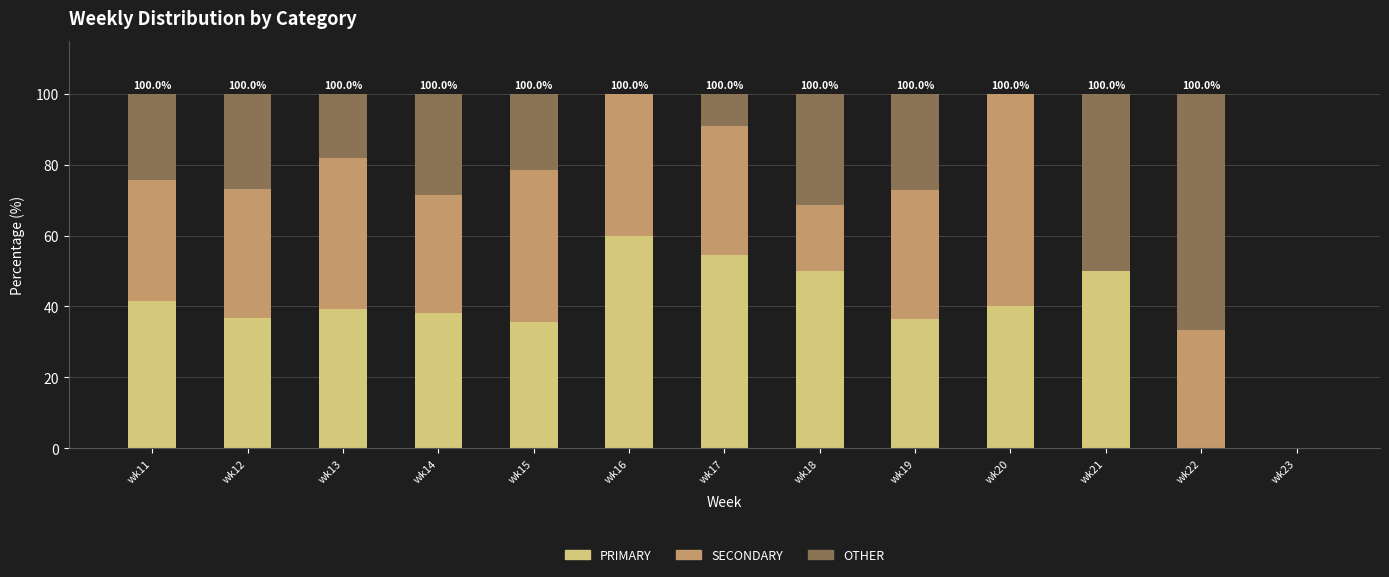

Which category has the highest value in the PRIMARY series?

wk16